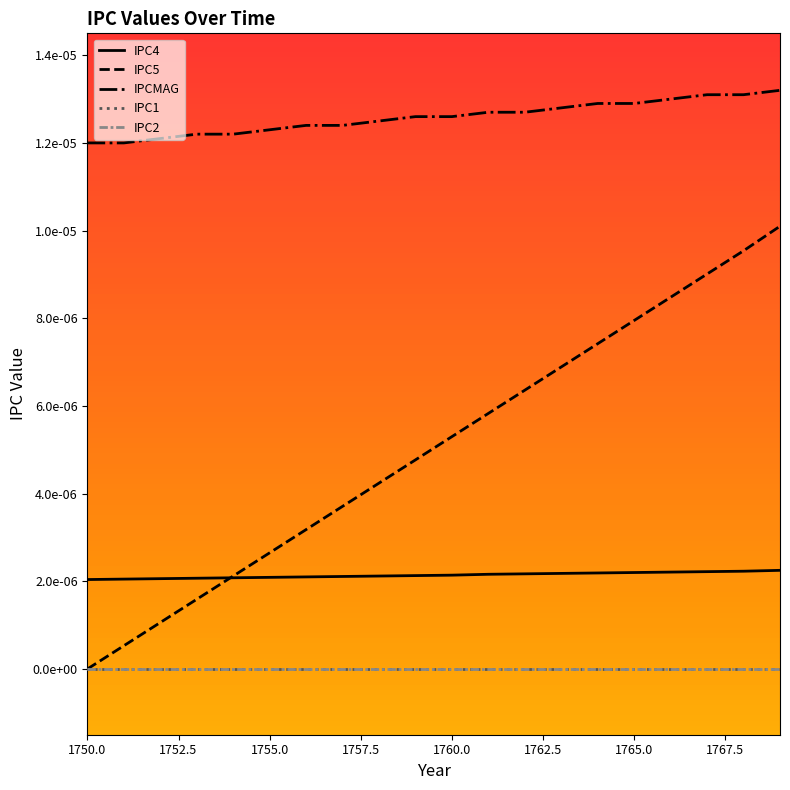

At which label is IPC2 closest to 0?

1750.0